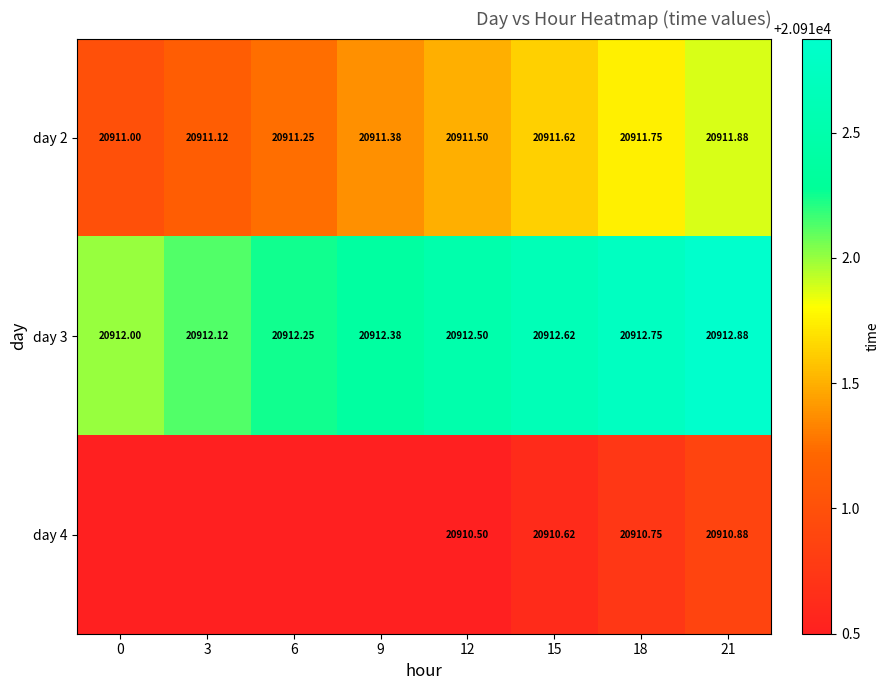

Is the value of day 2 at 15 greater than the value of day 3 at 15?

No